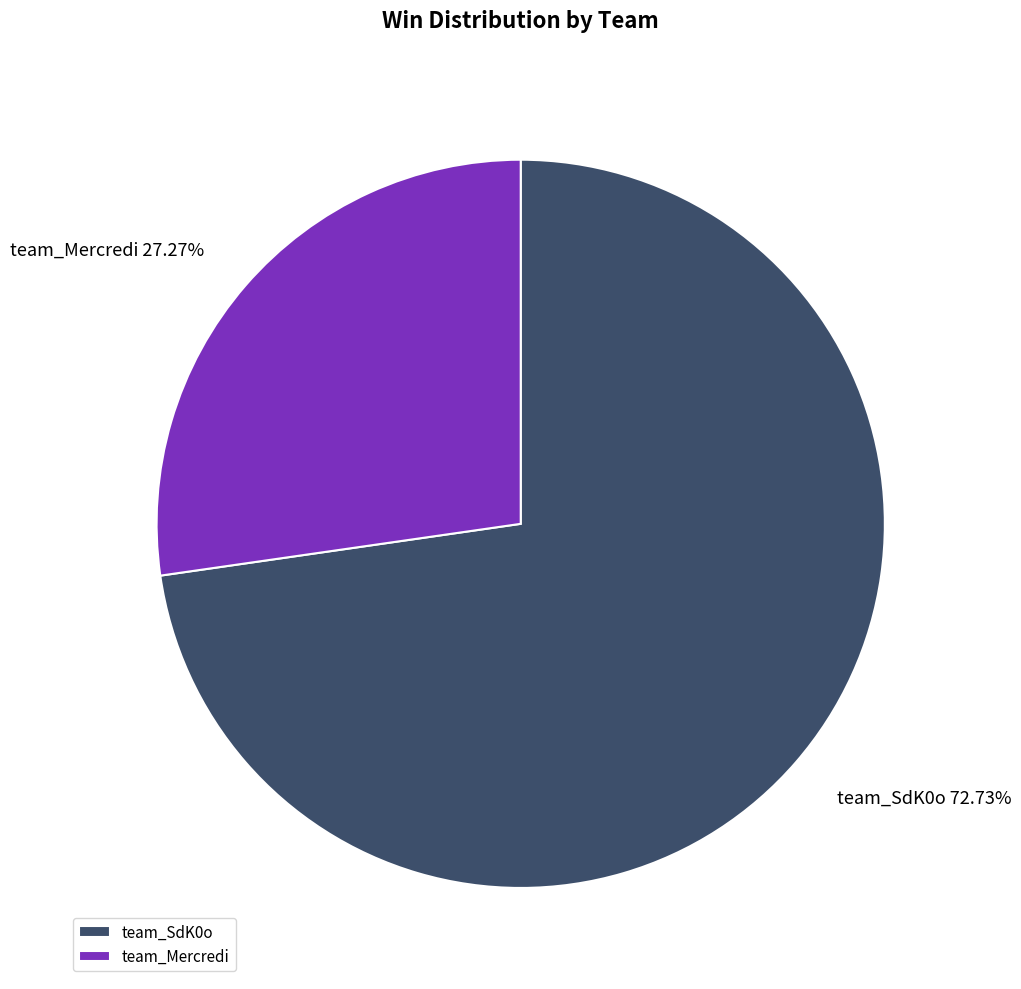

What portion of the pie excludes team_Mercredi?

72.7%